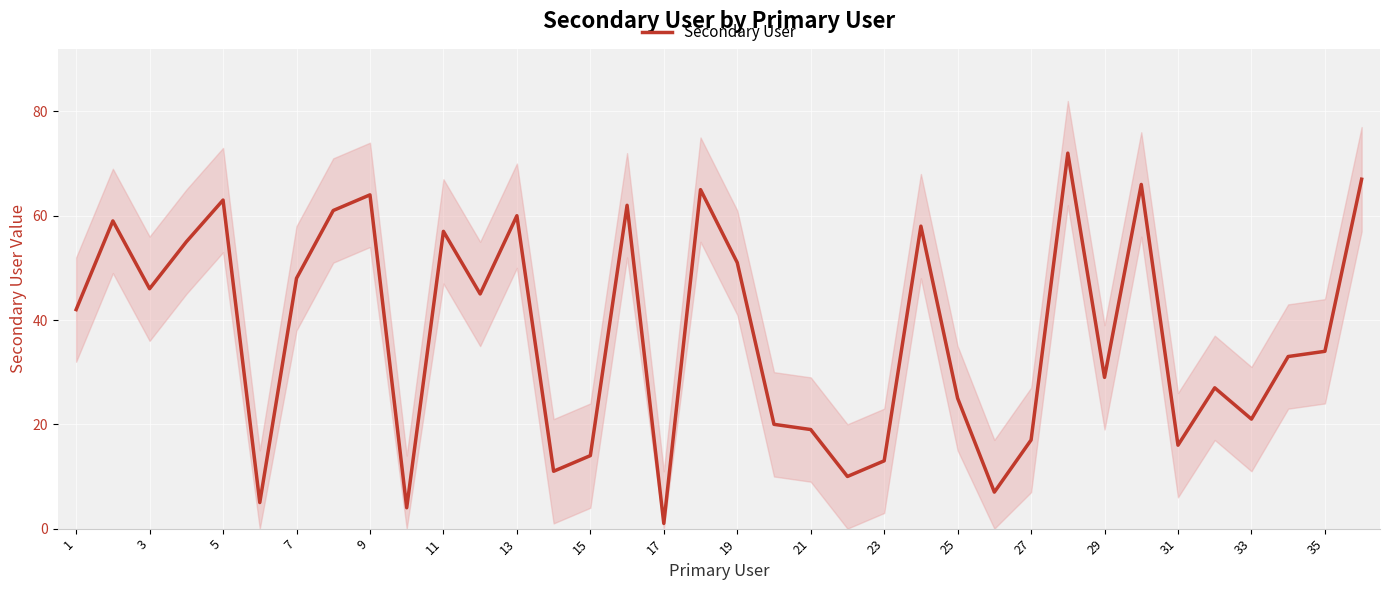

At which label does Secondary User reach its minimum?

17